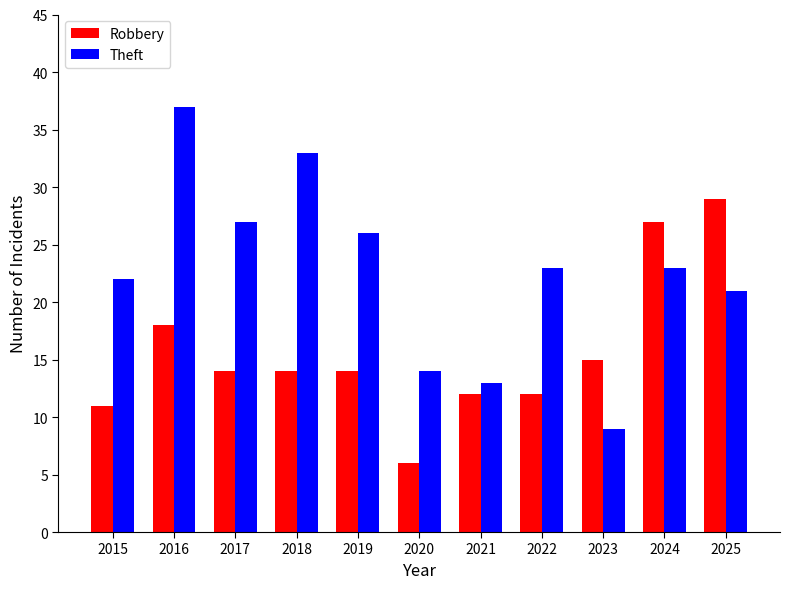

How many categories are shown in the chart?

11